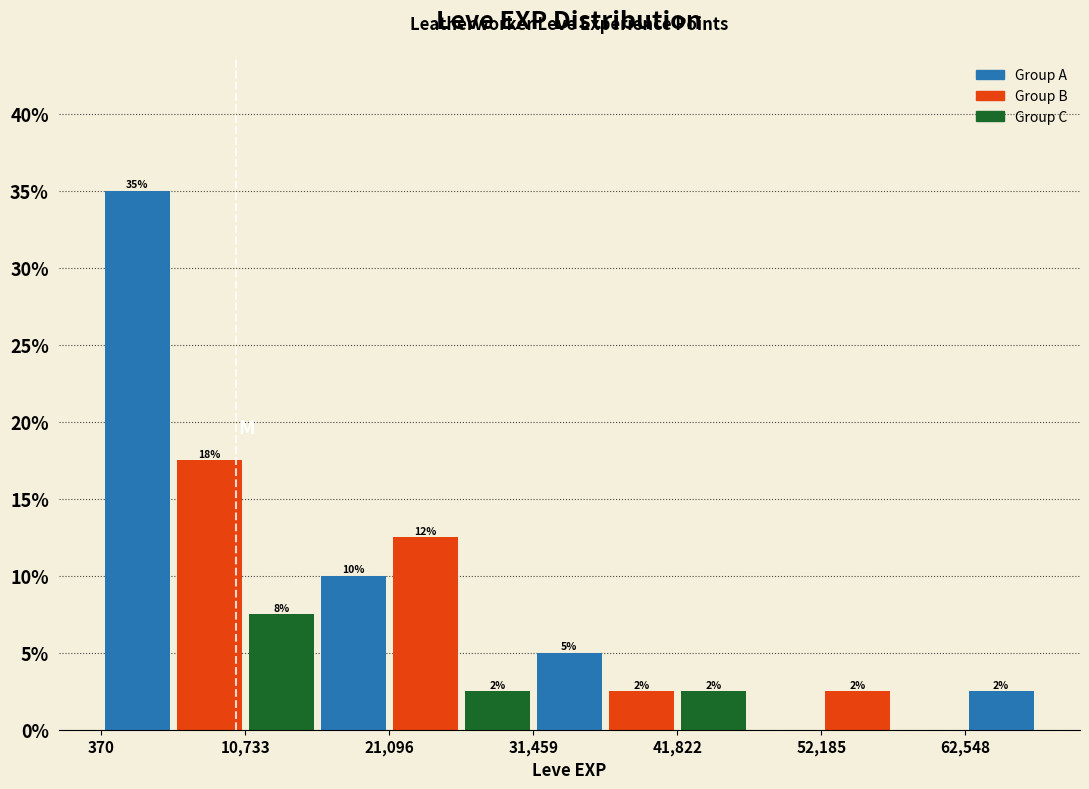

Around what value on the x-axis is the tallest bar? Give the approximate position of its centre, as read against the axis.

2000